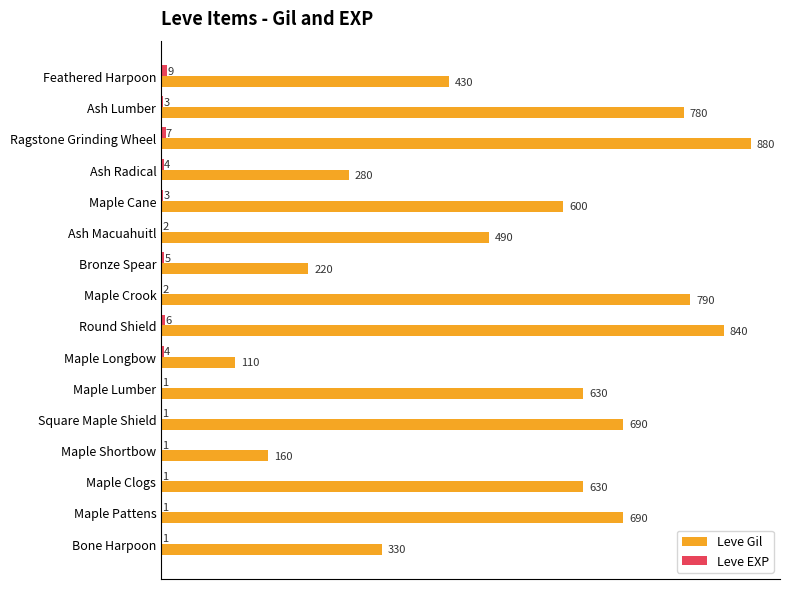

The Leve Gil series shows 203 at Bone Harpoon. True or false?

False